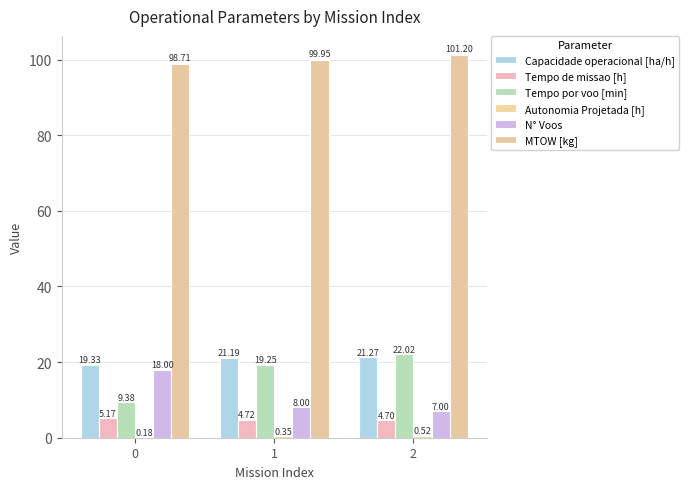

Which label corresponds to the largest value in the chart?

2